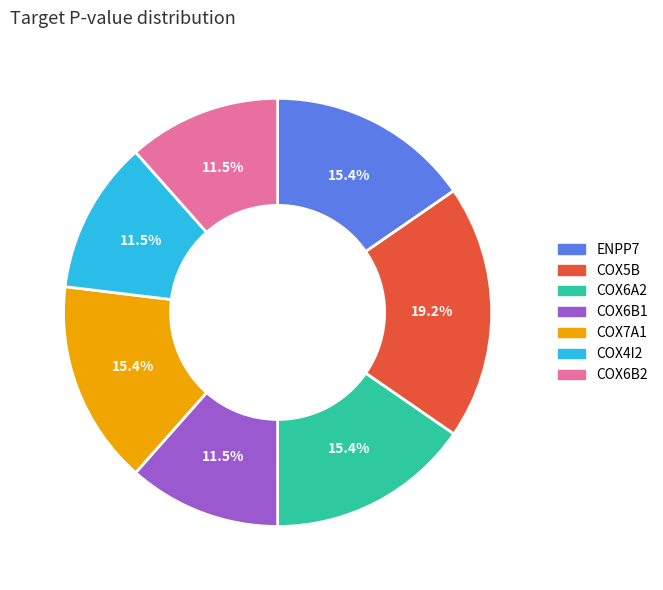

Combined, what portion of the pie is COX6A2 and COX7A1?

30.8%